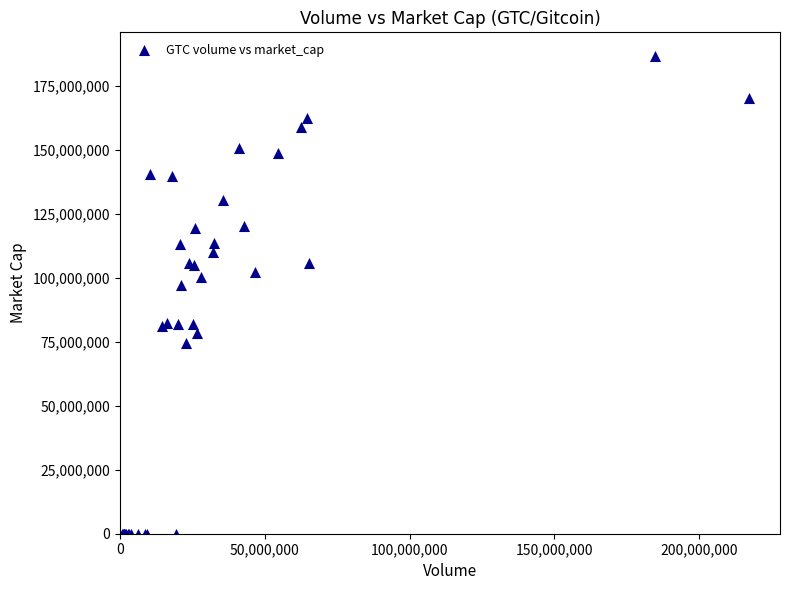

What Y value in the scatter plot is closest to 93308465?

97273054.7